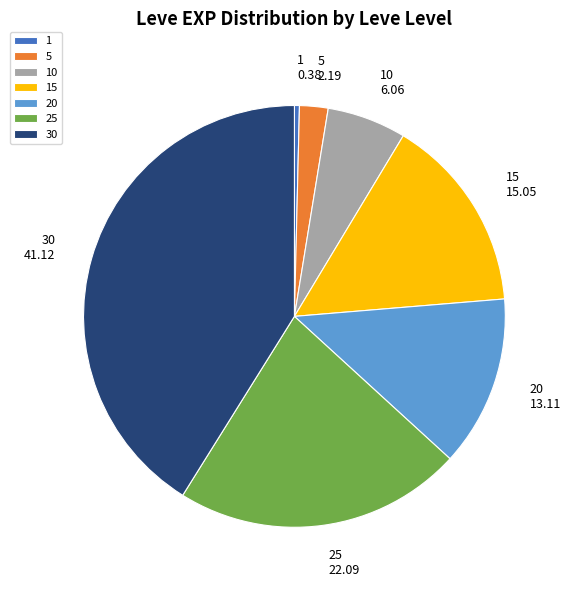

The 10 slice represents 12% of the pie. True or false?

False